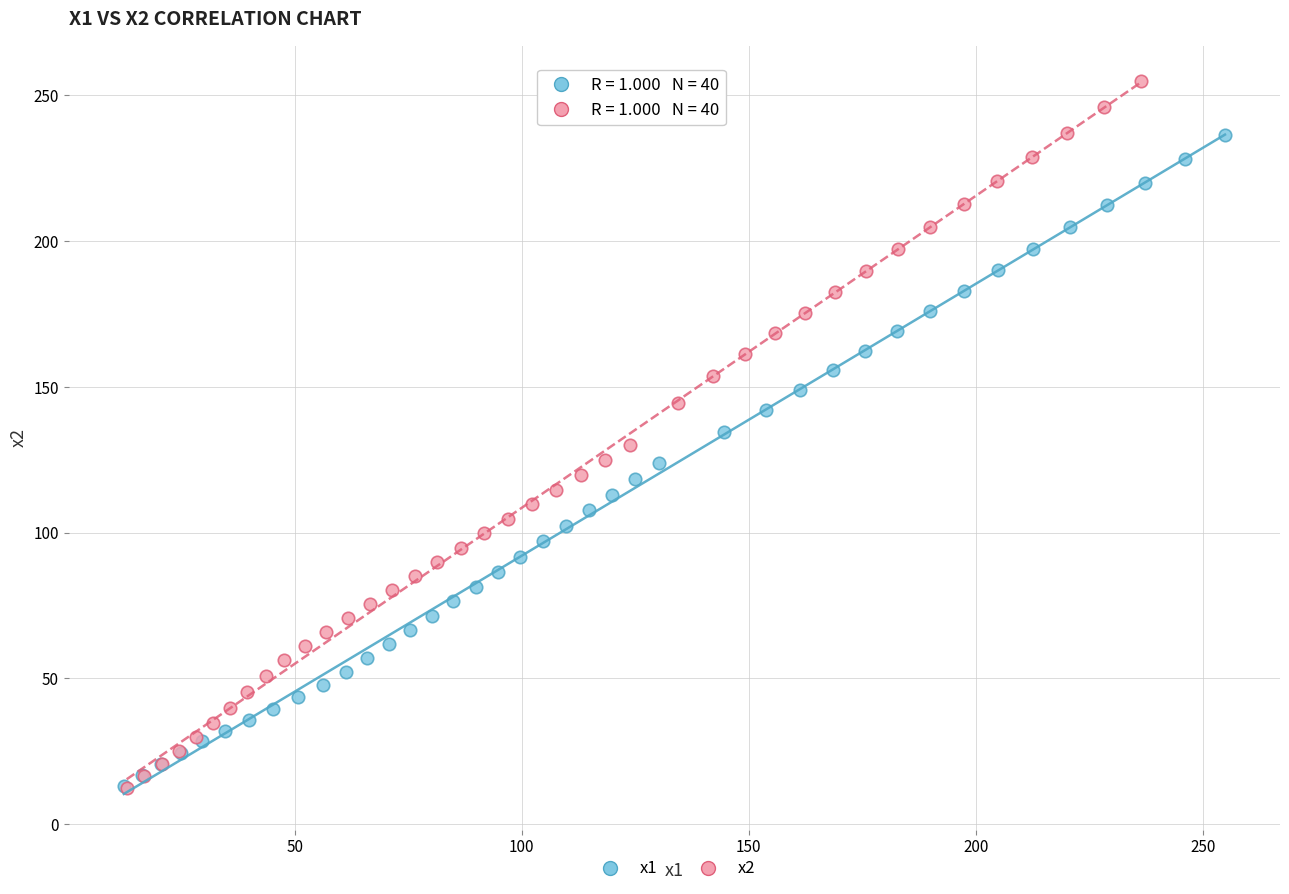

Which series has the widest spread of Y values?

x2